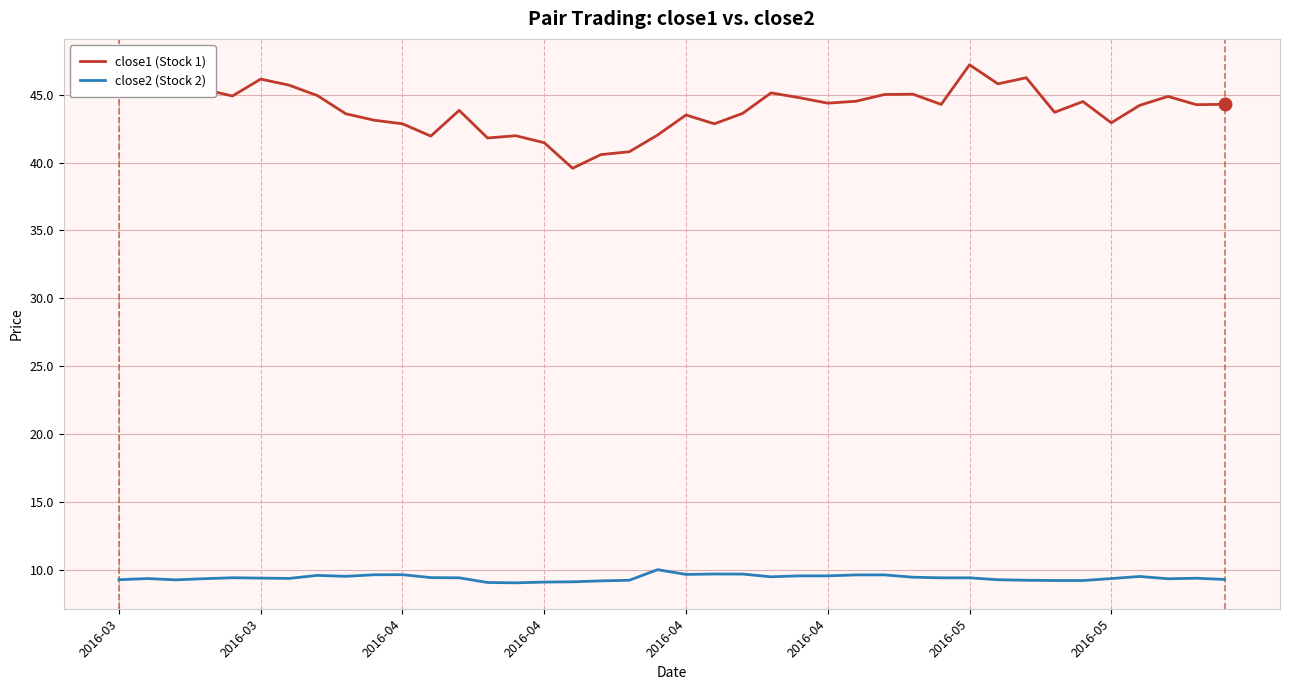

True or false: close2 (Stock 2) and close1 (Stock 1) cross at least once.

False